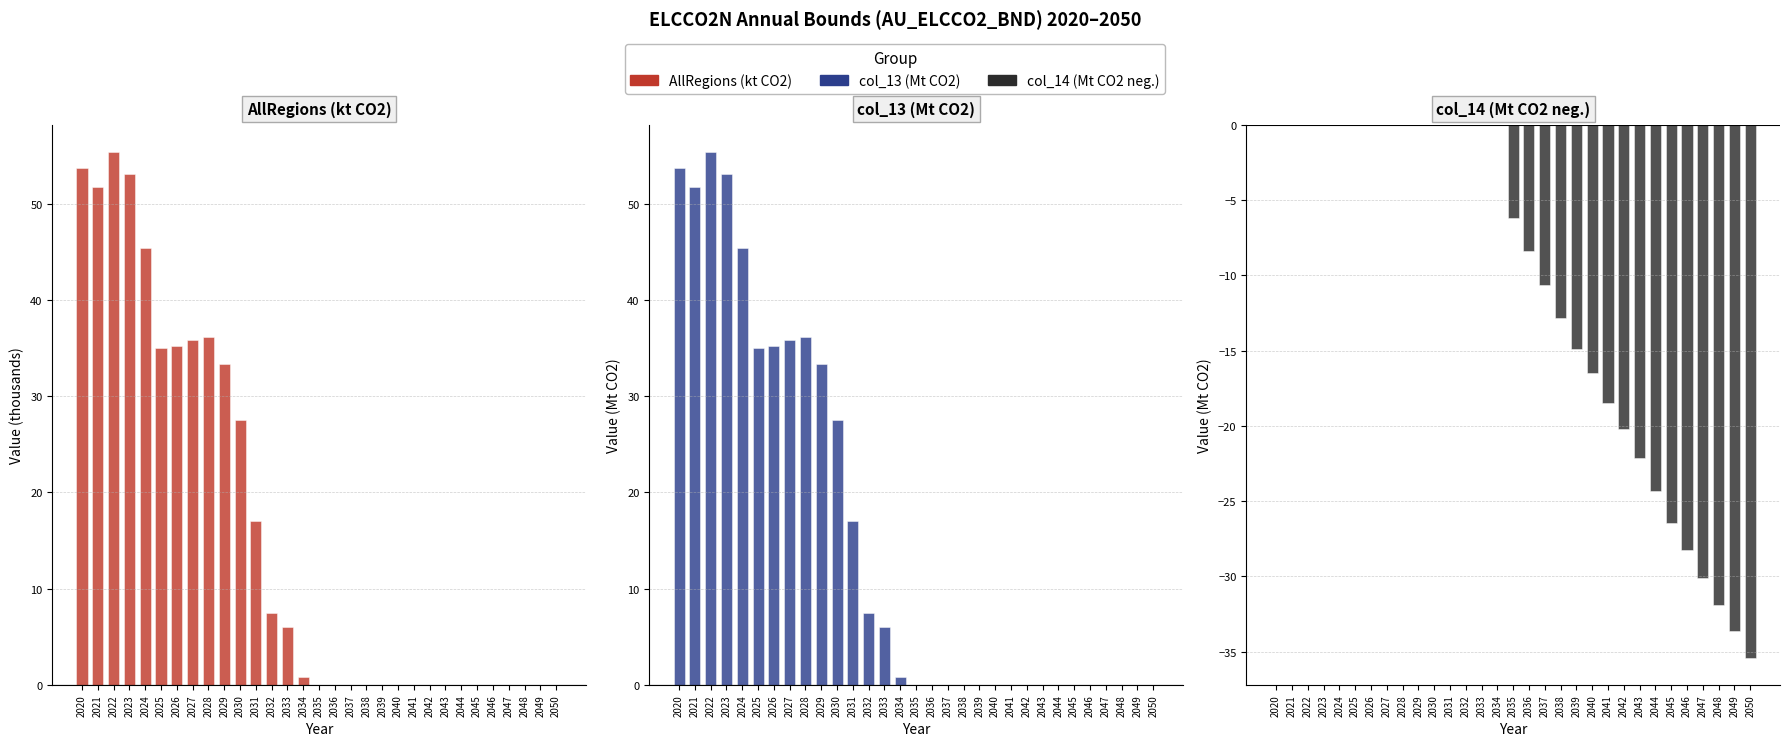

The AllRegions (kt CO2) series shows 35.2 at 2026. True or false?

True